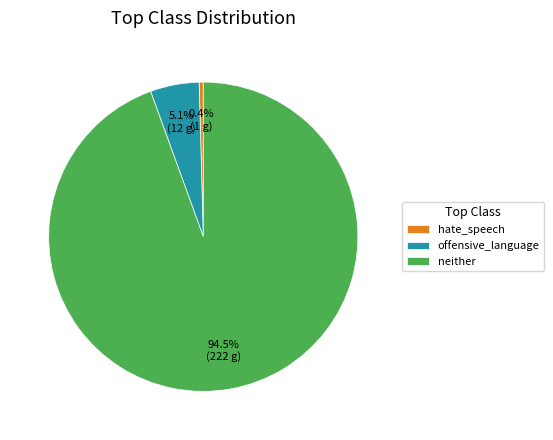

Between neither and hate_speech, which is larger?

neither